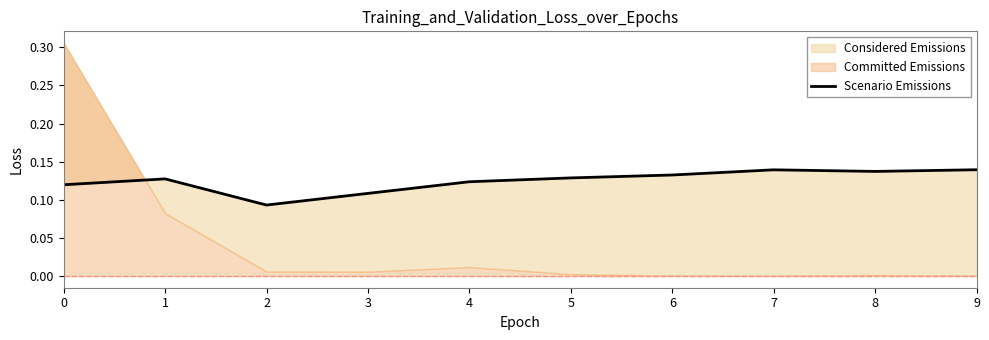

Count the values in the range 0 to 1.

10